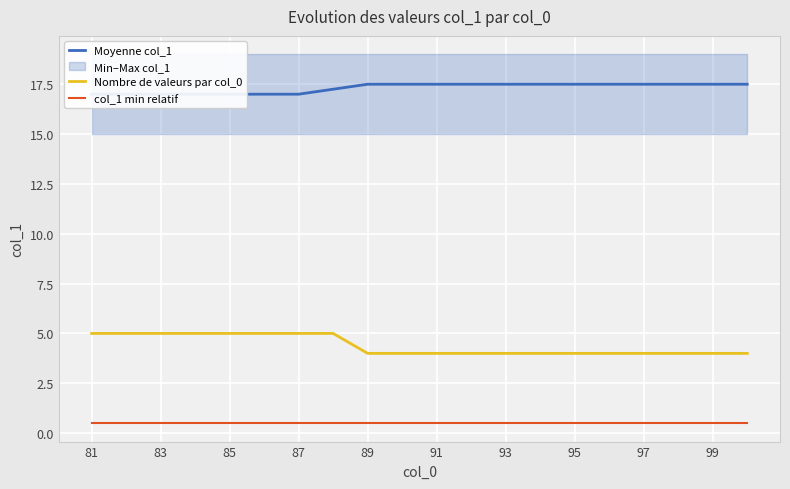

True or false: Nombre de valeurs par col_0 and Moyenne col_1 intersect in this chart.

False